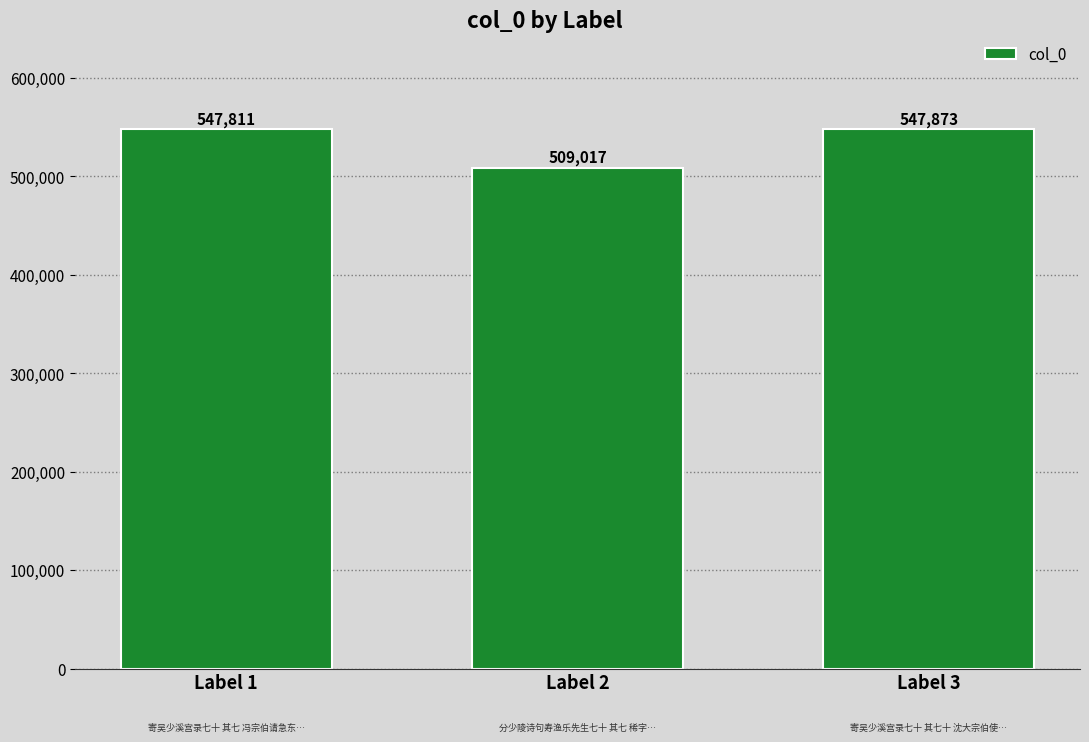

The value at Label 3 is 547873. True or false?

True